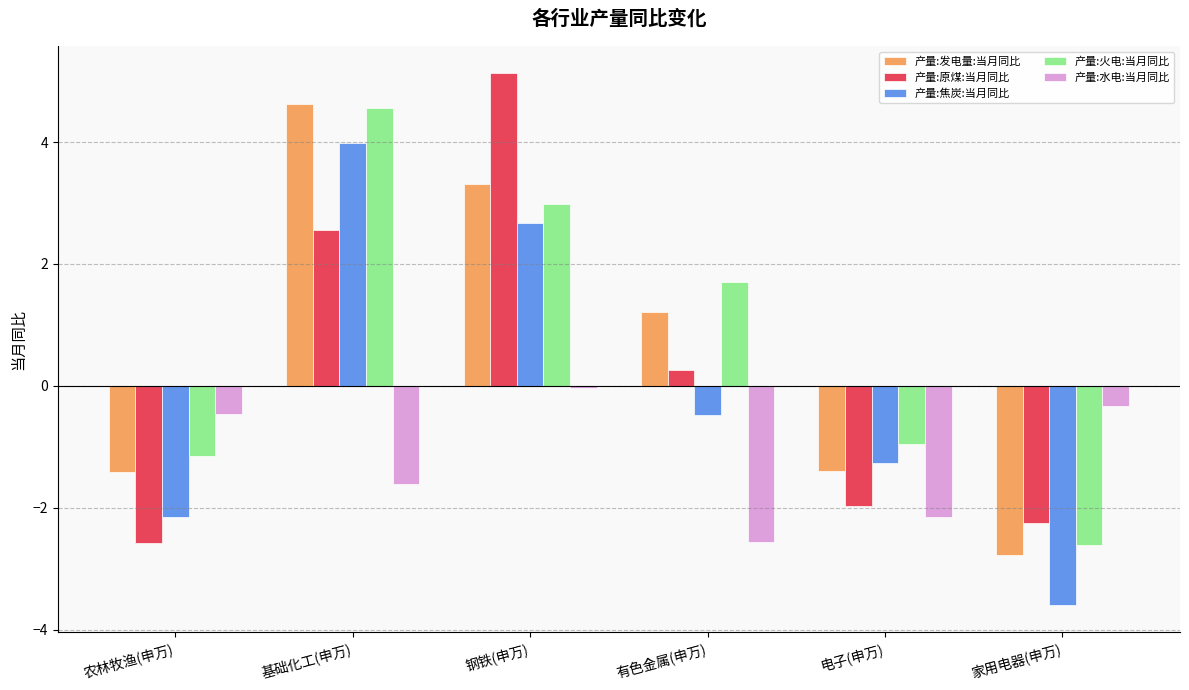

Does the chart contain any negative values?

Yes